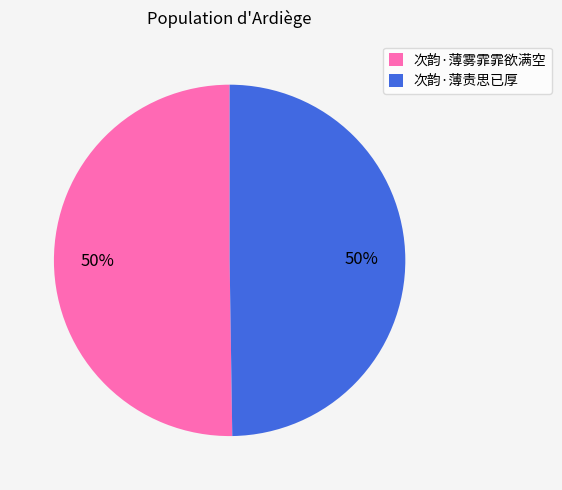

The 次韵·薄雾霏霏欲满空 slice represents 50% of the pie. True or false?

True